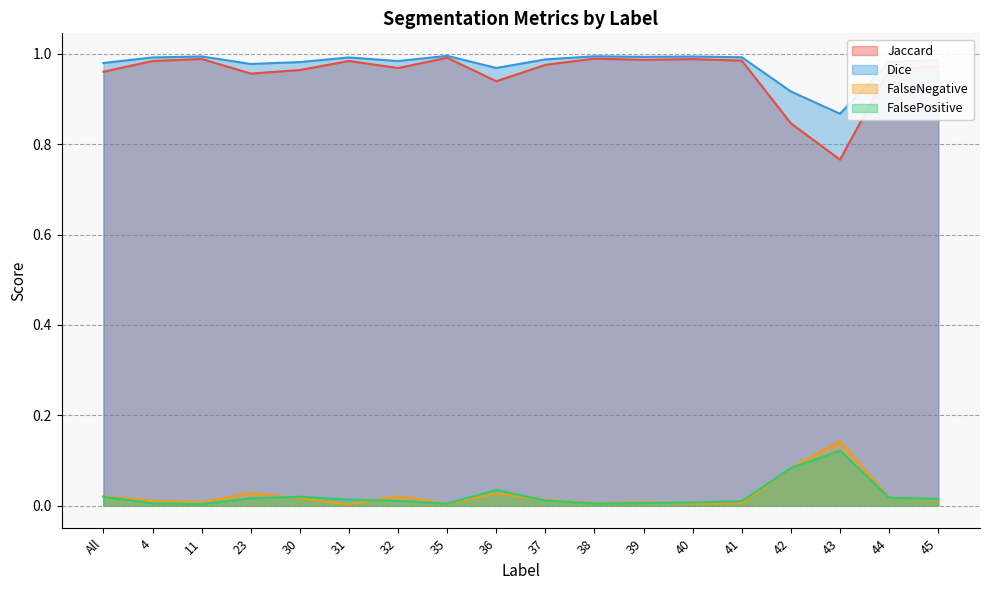

Which series changed the most between 11 and 36?

Jaccard